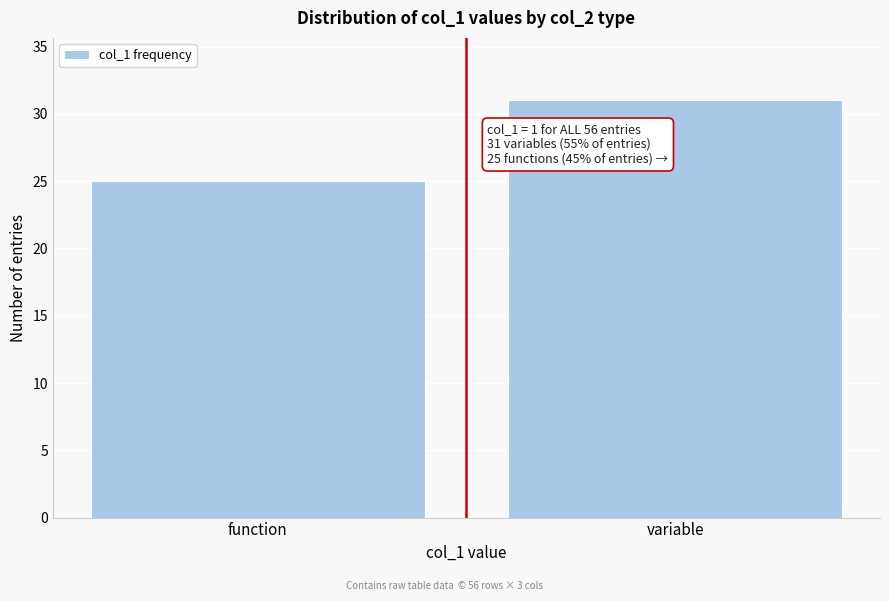

Reading left to right, list all the values displayed in this chart.

25	31